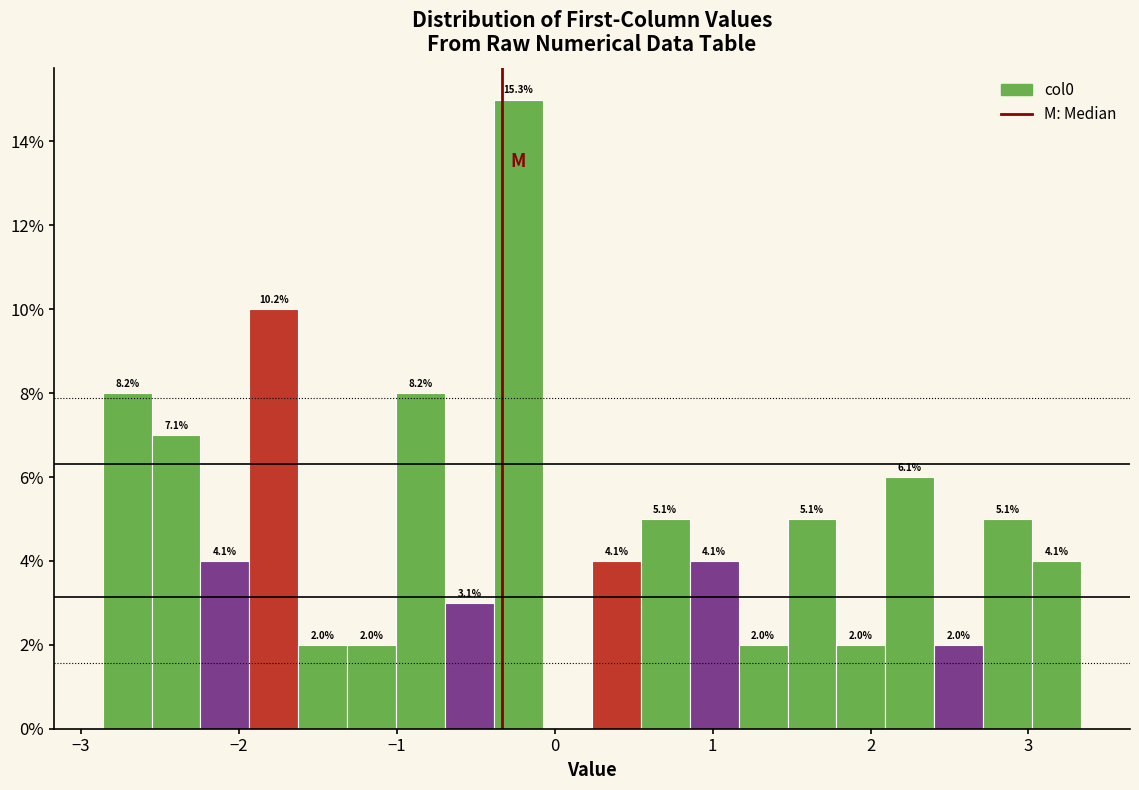

Read against the x-axis, roughly where is the centre of the tallest bar?

-0.2